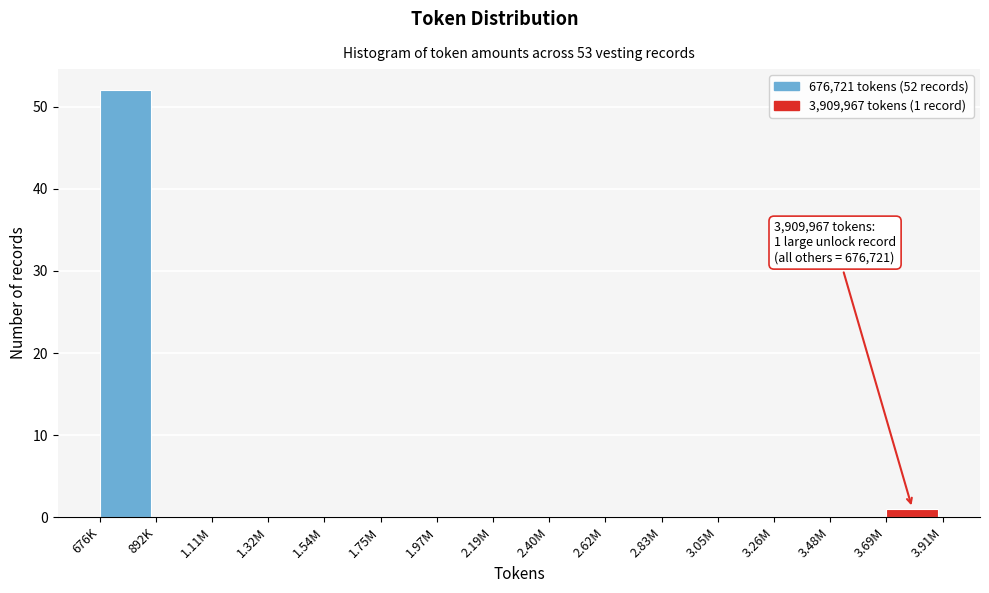

Reading left to right, extract all data points from this chart.

676K=52	892K=0	1.11M=0	1.32M=0	1.54M=0	1.75M=0	1.97M=0	2.19M=0	2.40M=0	2.62M=0	2.83M=0	3.05M=0	3.26M=0	3.48M=0	3.69M=1